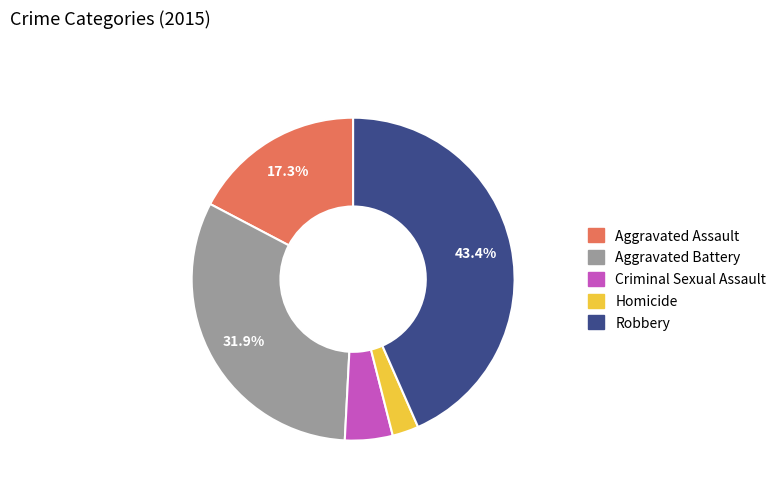

What is the largest slice in the pie chart?

Robbery